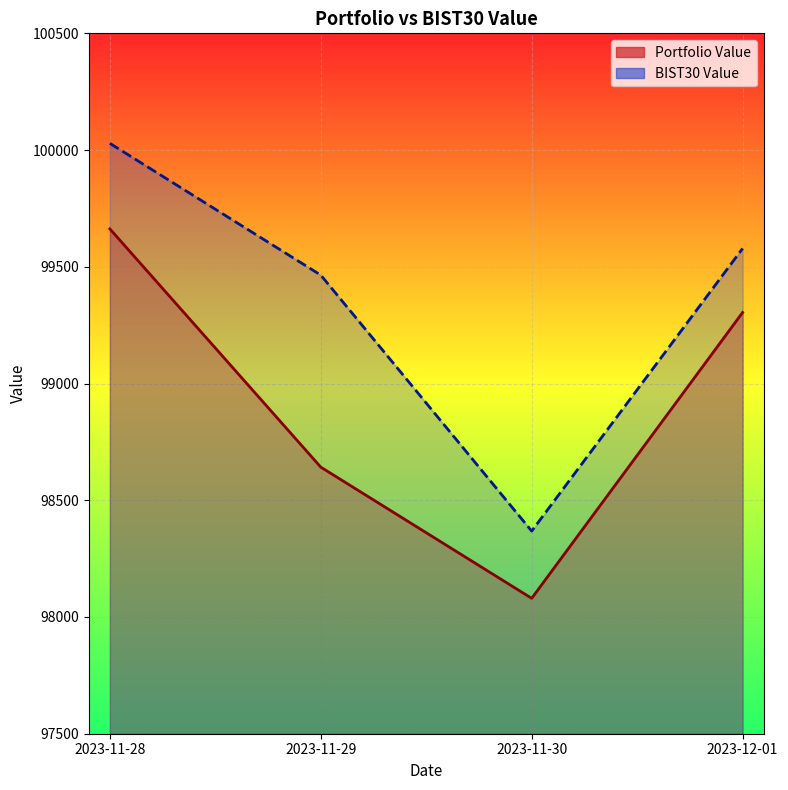

Reading left to right, list all the values displayed in this chart.

Portfolio Value: 99662.3	98641.9	98080.0	99304.3
BIST30 Value: 100028.8	99464.4	98368.0	99578.5